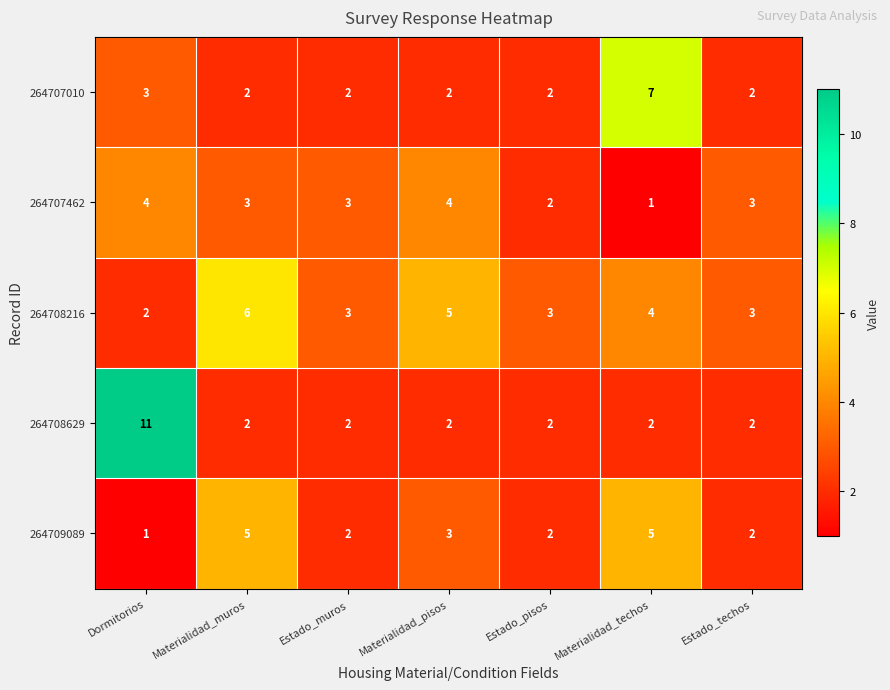

What is the approximate value of 264708216 at Materialidad_techos?

4